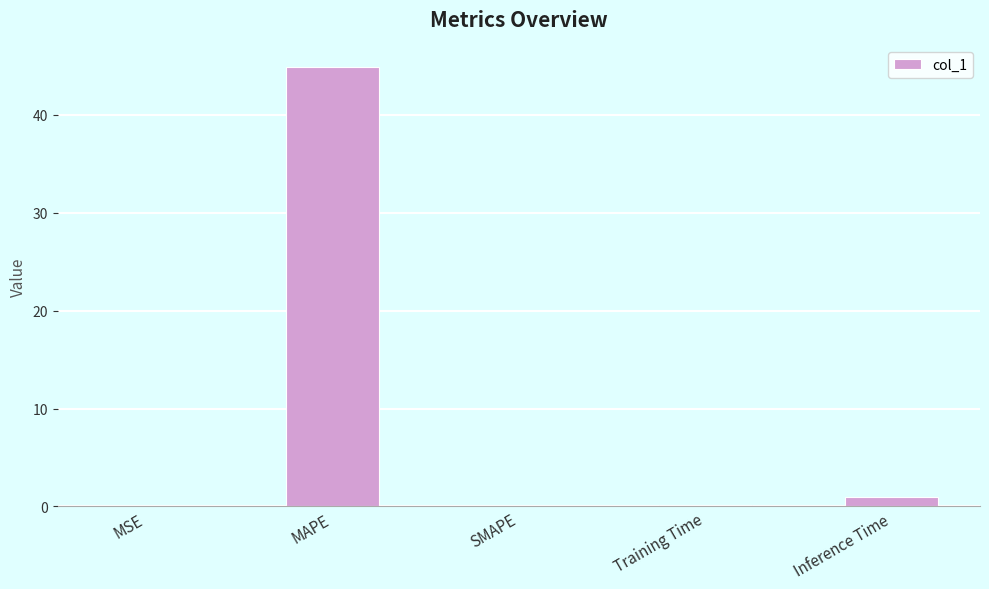

What is the change in value from MAPE to Training Time?

-44.7